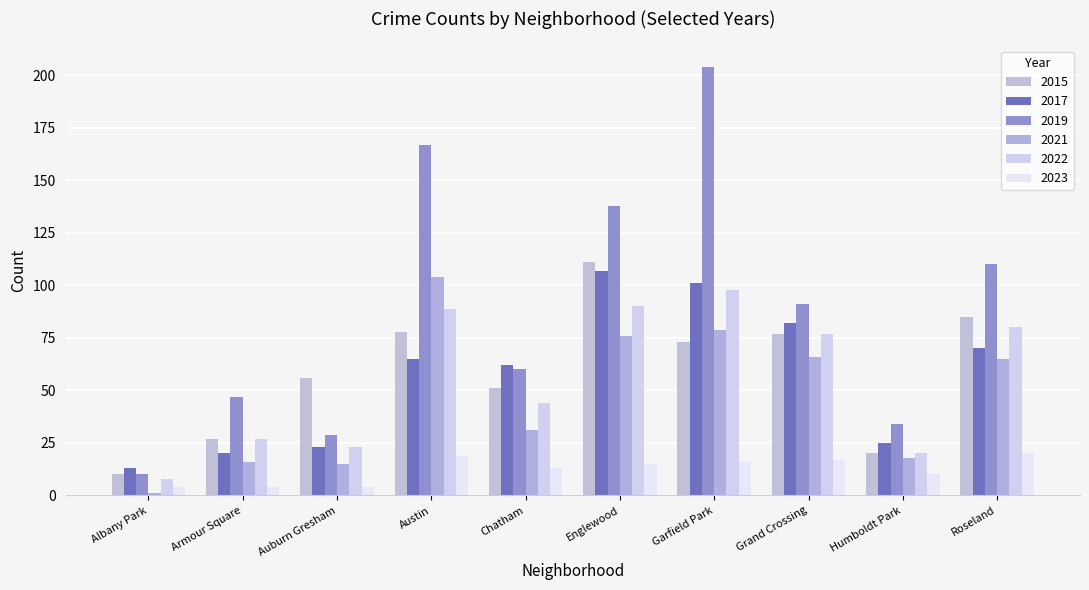

Rank the series by their maximum value, from lowest to highest.

2023, 2022, 2021, 2017, 2015, 2019